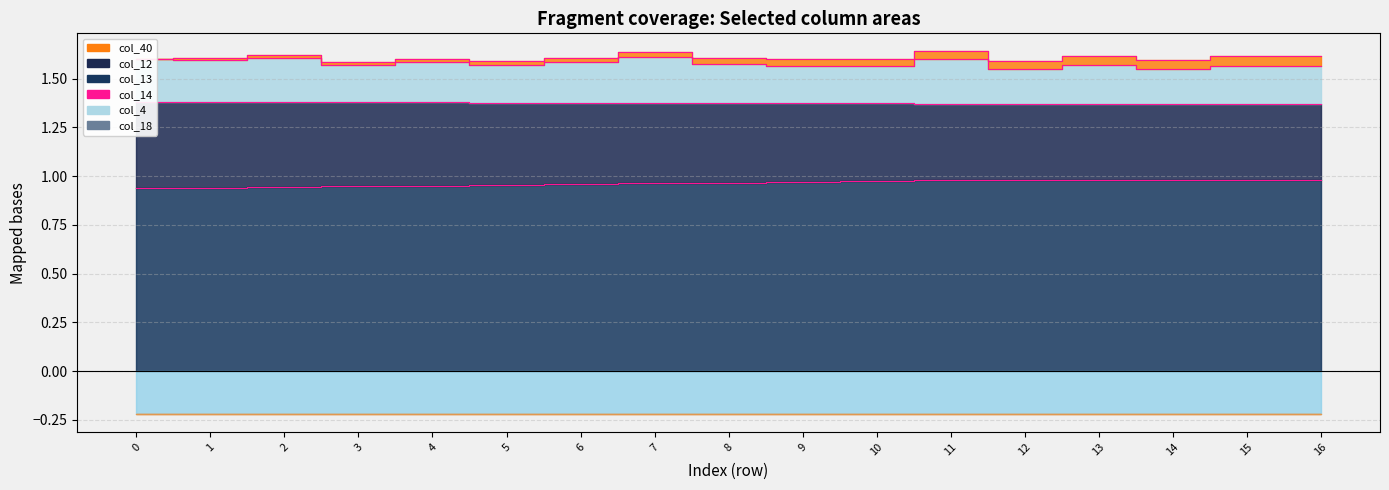

Which series changed the most between 1 and 9?

col_12